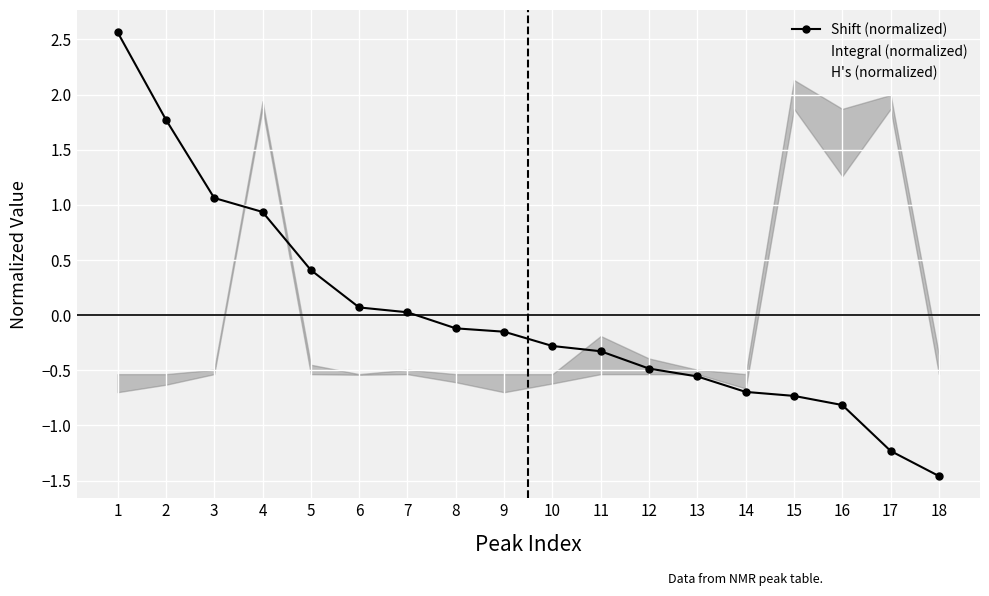

What is the difference between the maximum and minimum values in the Shift (normalized) series?

4.0